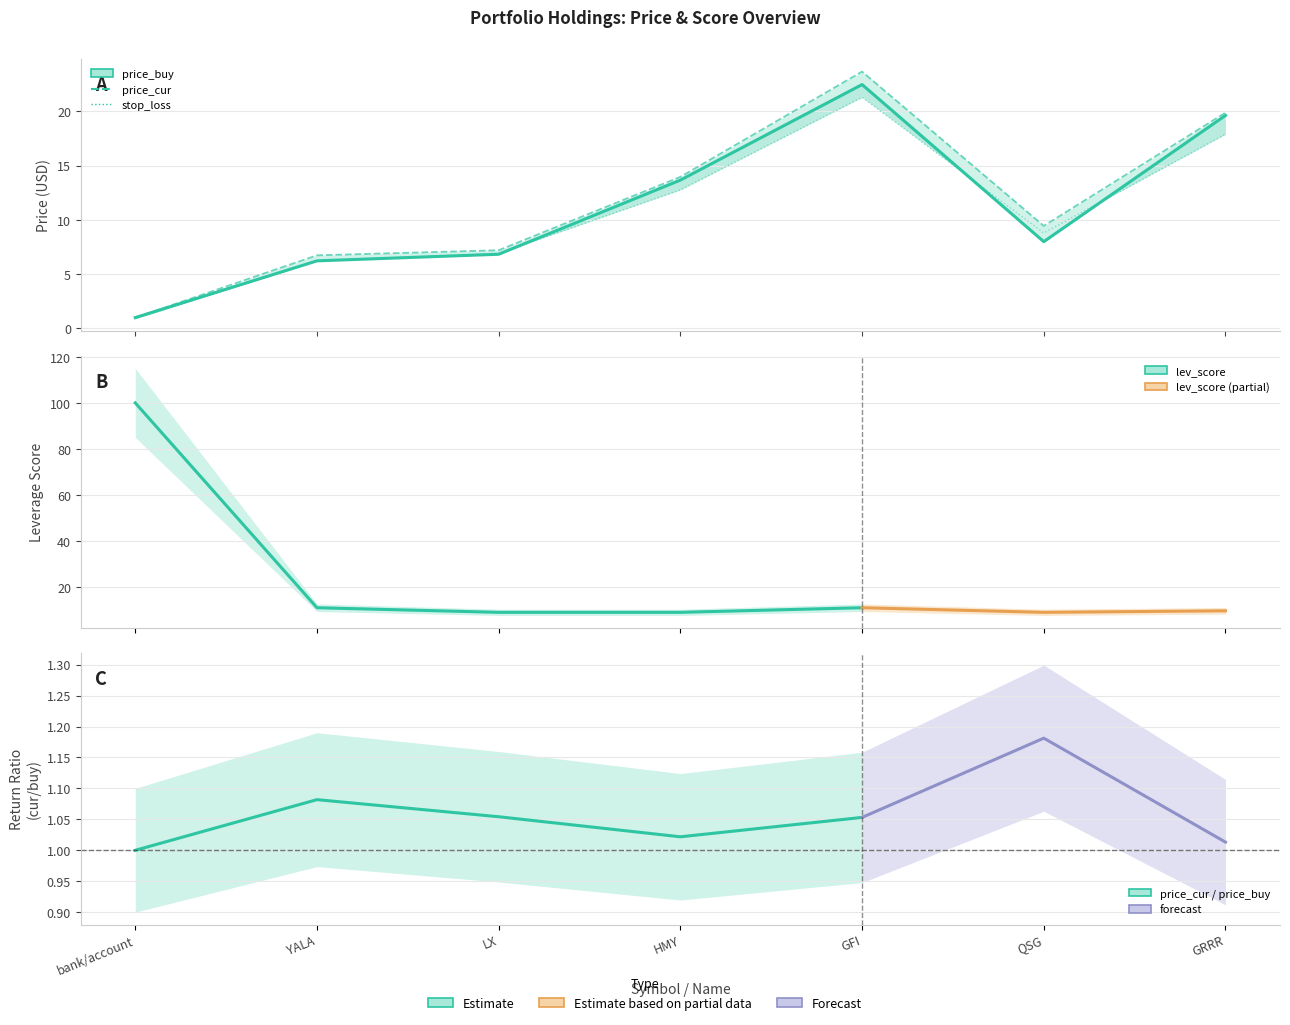

What position from the left is GRRR?

7